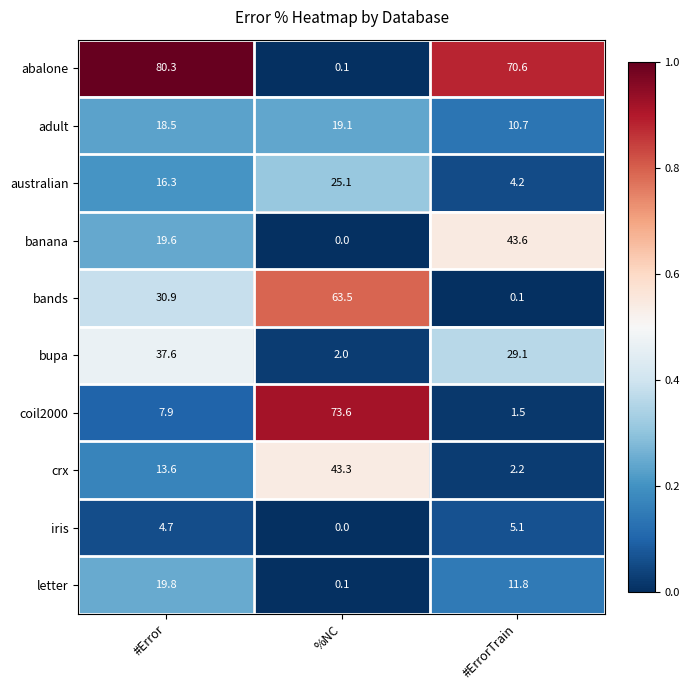

Which series has the largest total across all categories?

abalone